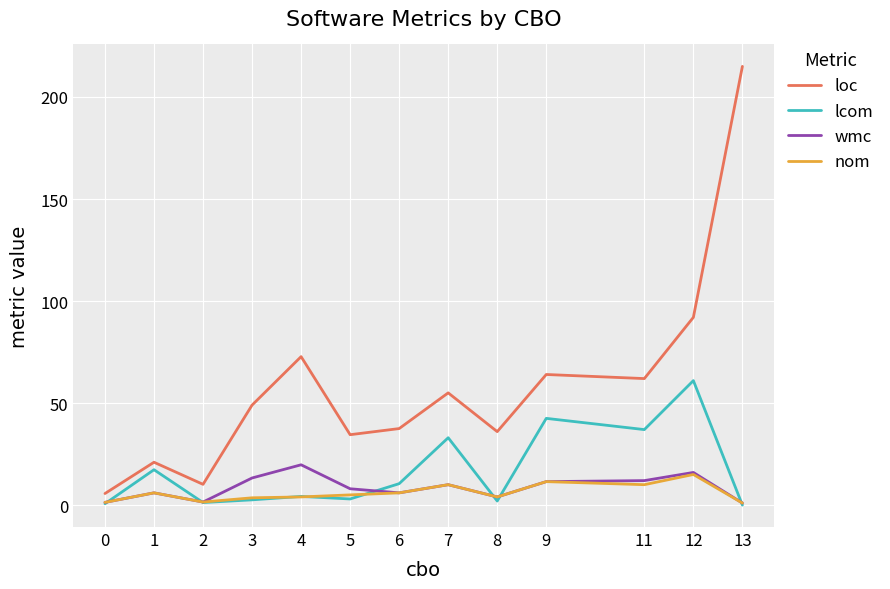

Which series has the largest range (max minus min)?

loc